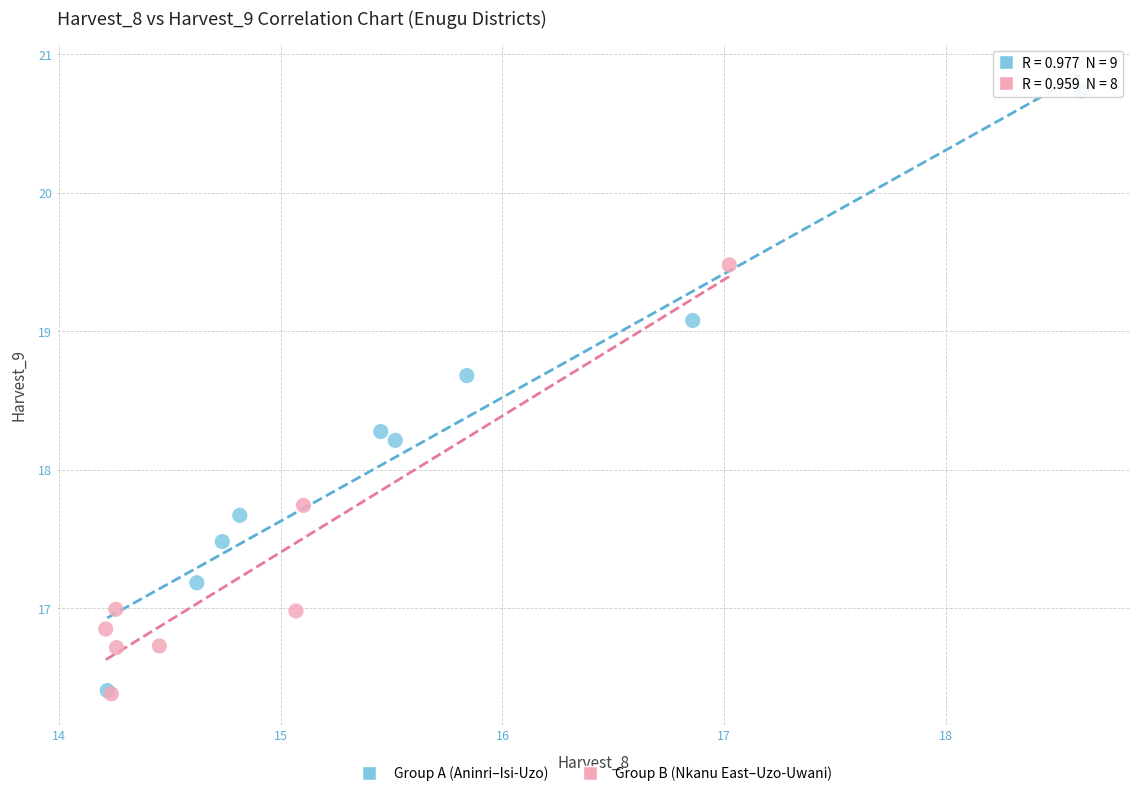

Which series has the widest spread of Y values?

Group A (Aninri–Isi-Uzo)